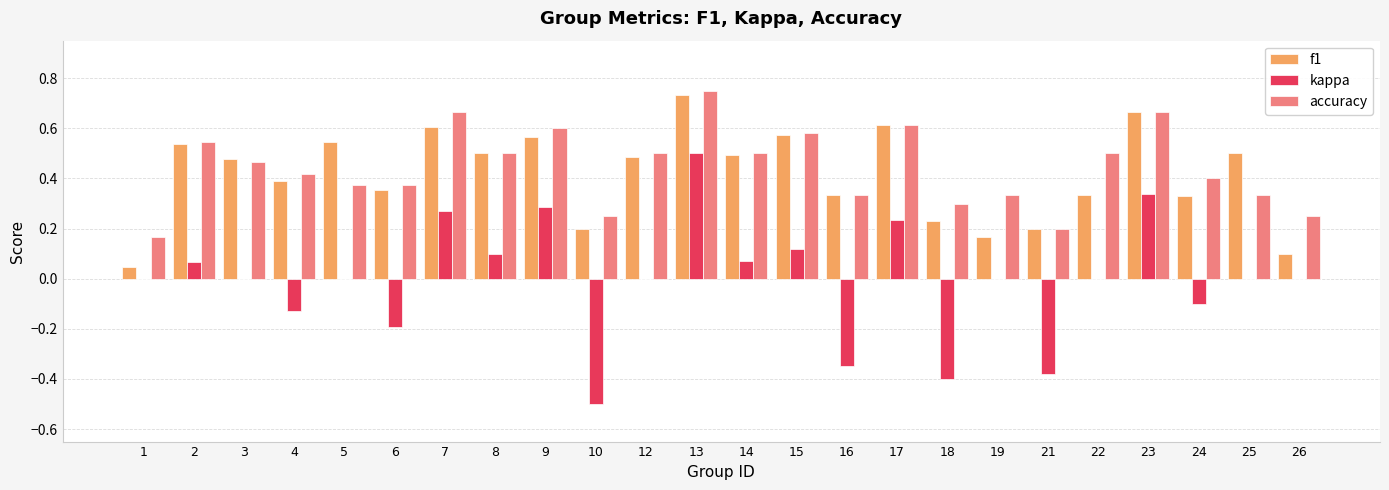

What is the sum of all accuracy values?

10.6